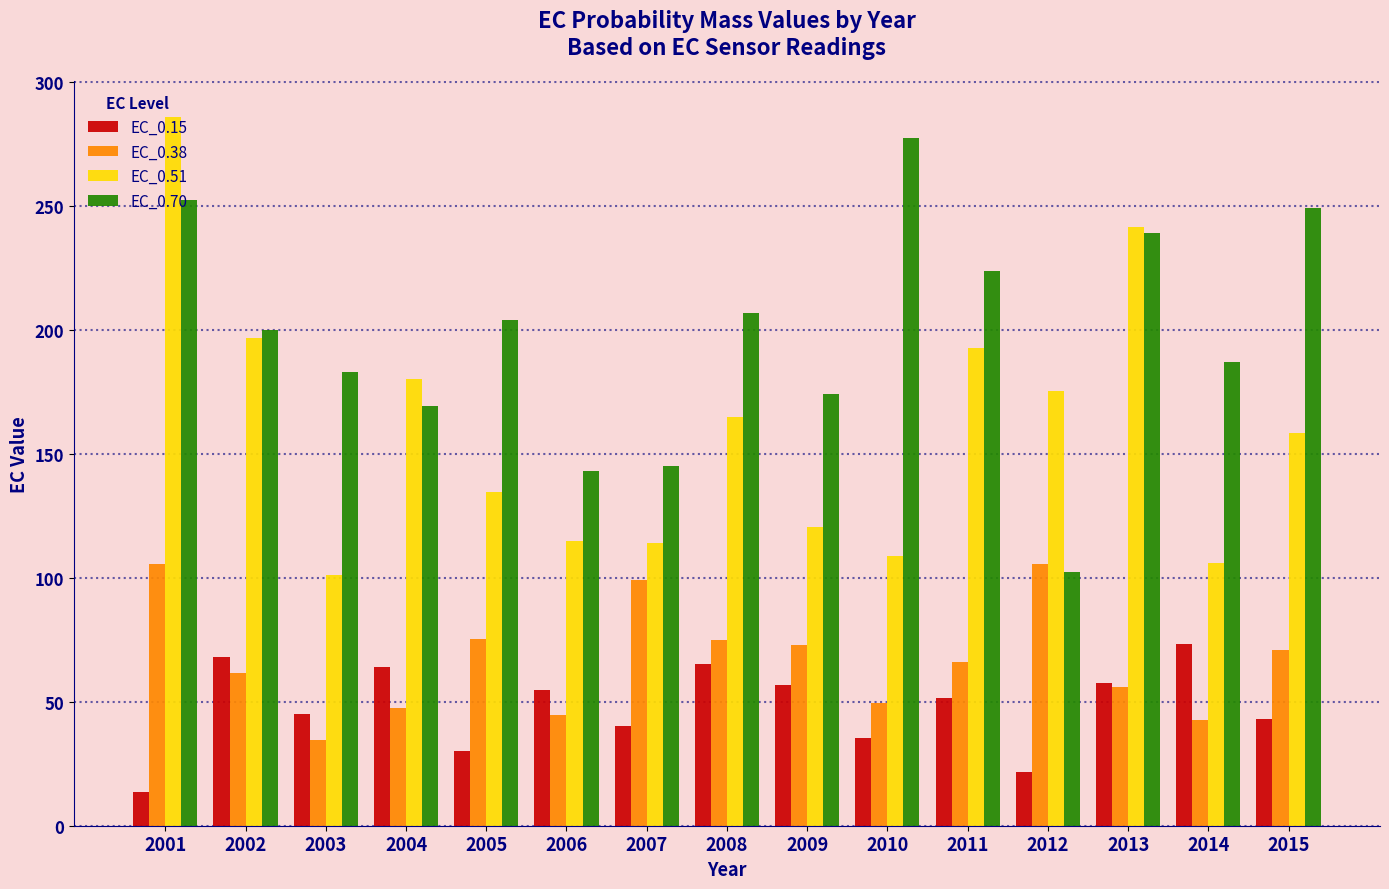

What is the difference between the second highest and second lowest values in the EC_0.15 series?

46.7